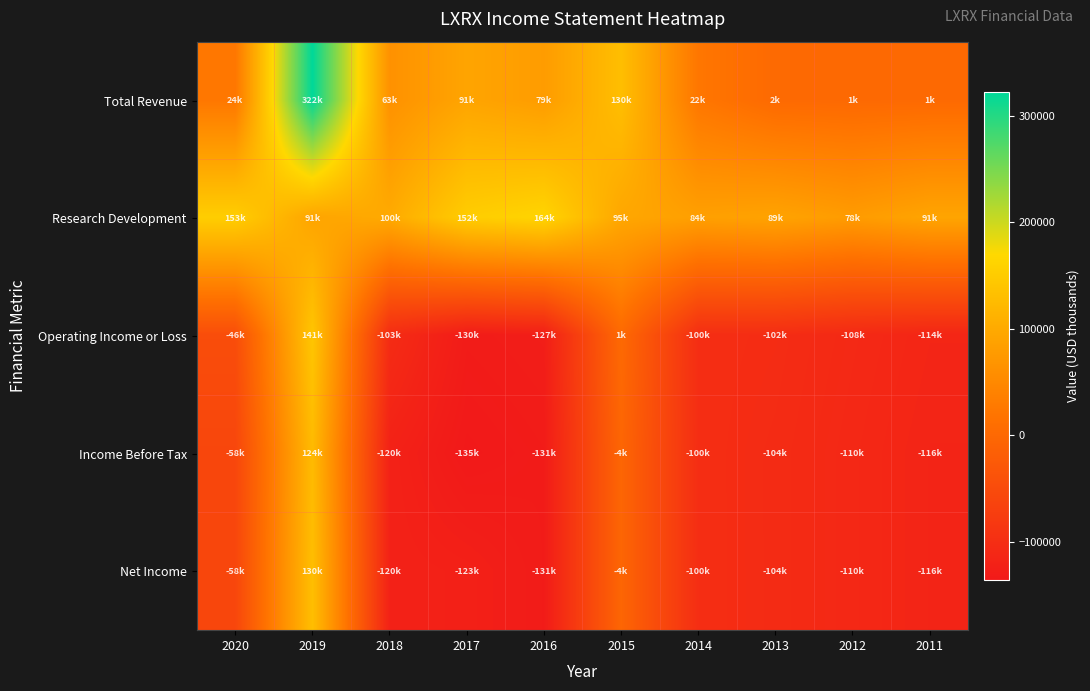

At which category is the sum across all series the highest?

2019